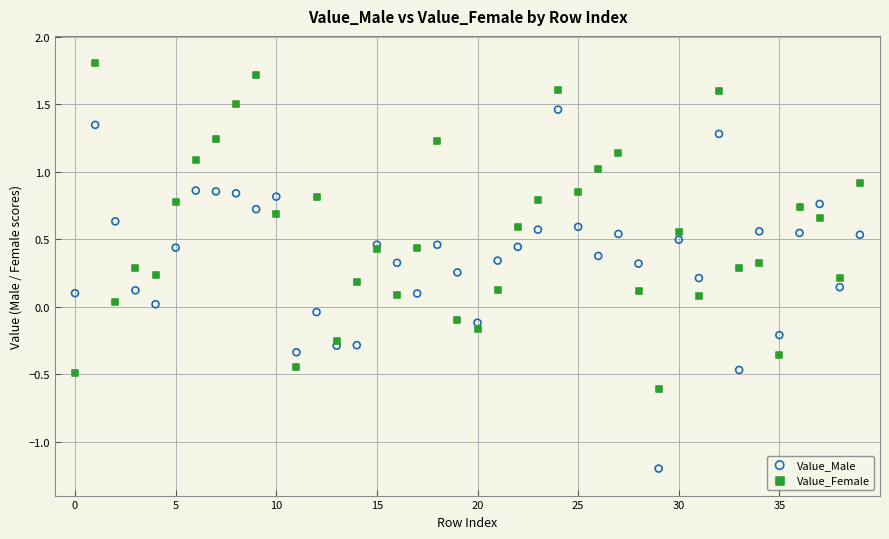

Which series has the widest spread of Y values?

Value_Male